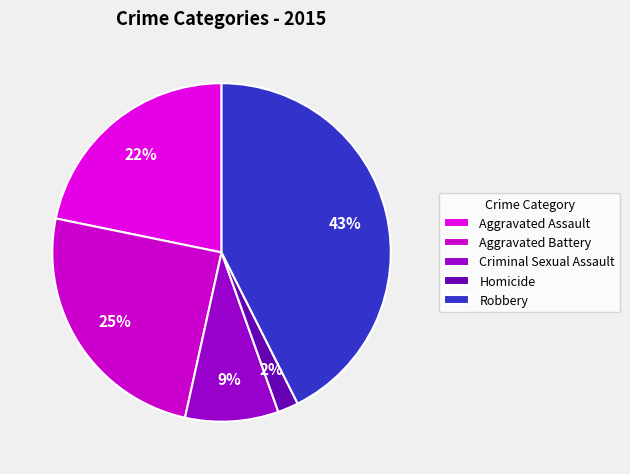

How many segments does this pie chart have?

5